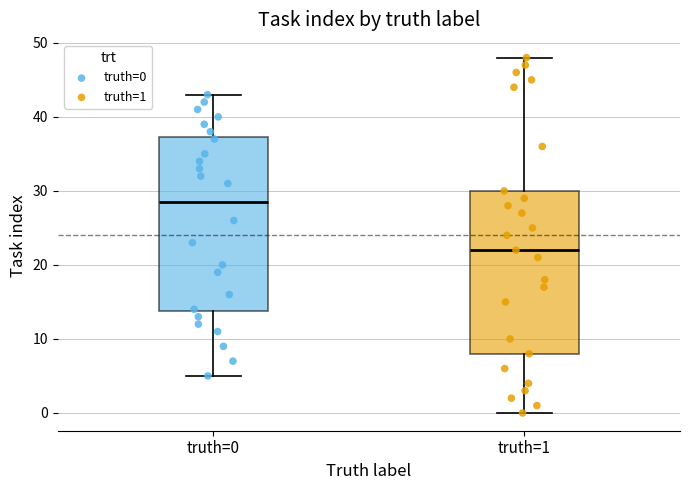

Which box is the tallest, from its lower edge to its upper edge?

truth=0